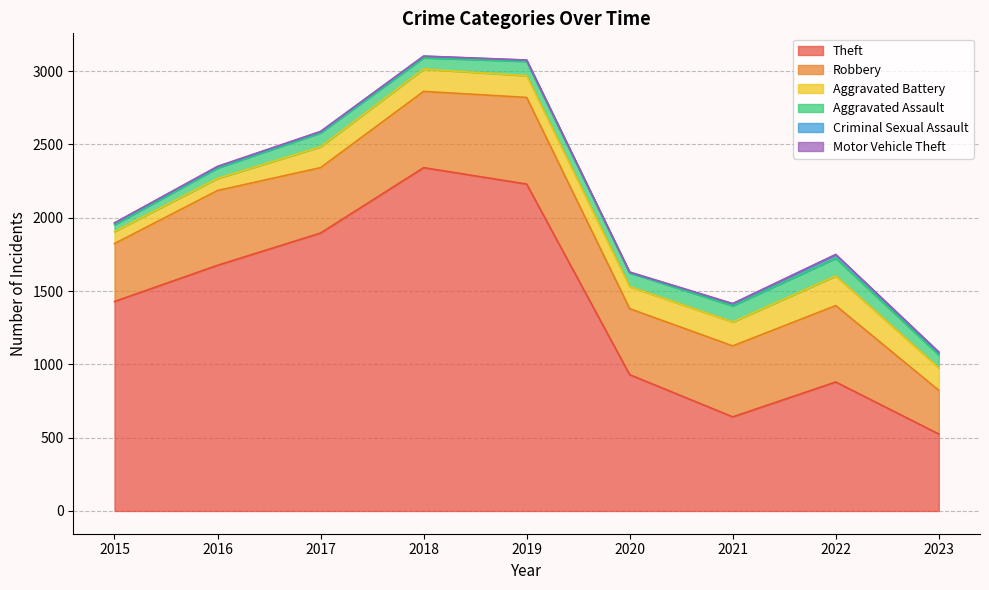

True or false: Theft and Aggravated Battery intersect in this chart.

False